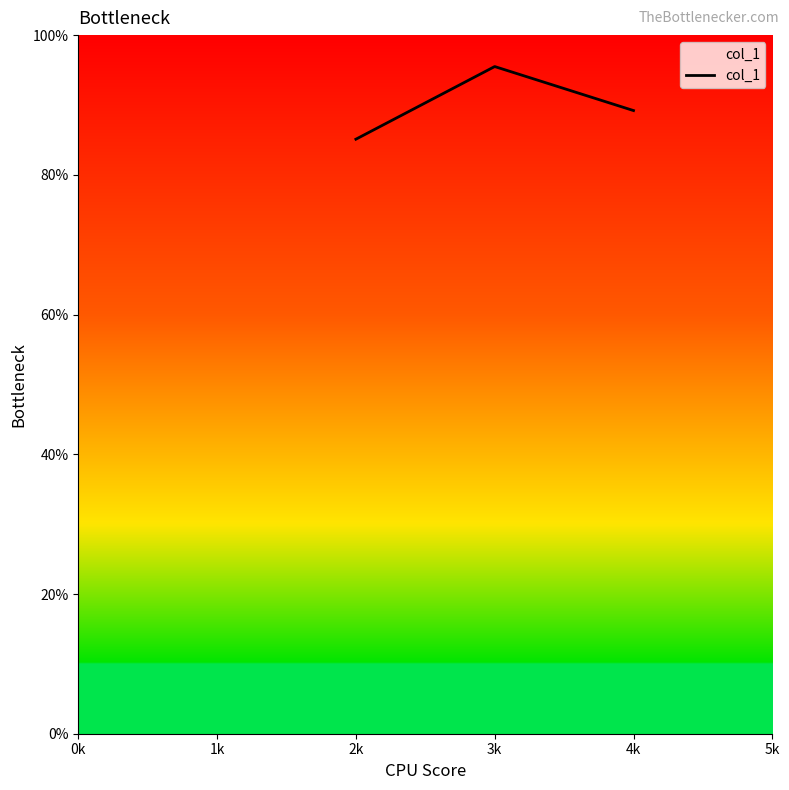

Is this an area chart (filled region under the line)?

No